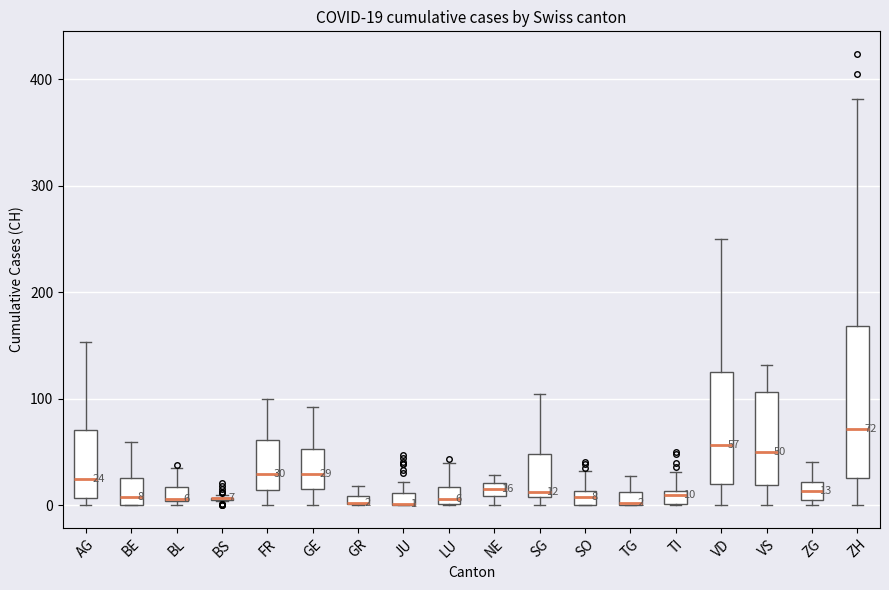

Which box is the tallest, from its lower edge to its upper edge?

ZH